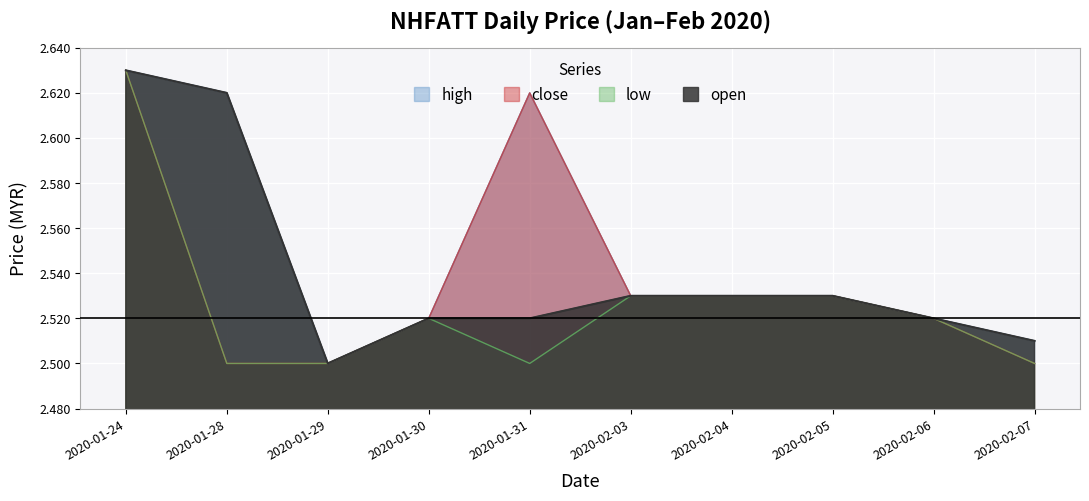

True or false: close has more than 1 interior local peaks.

False